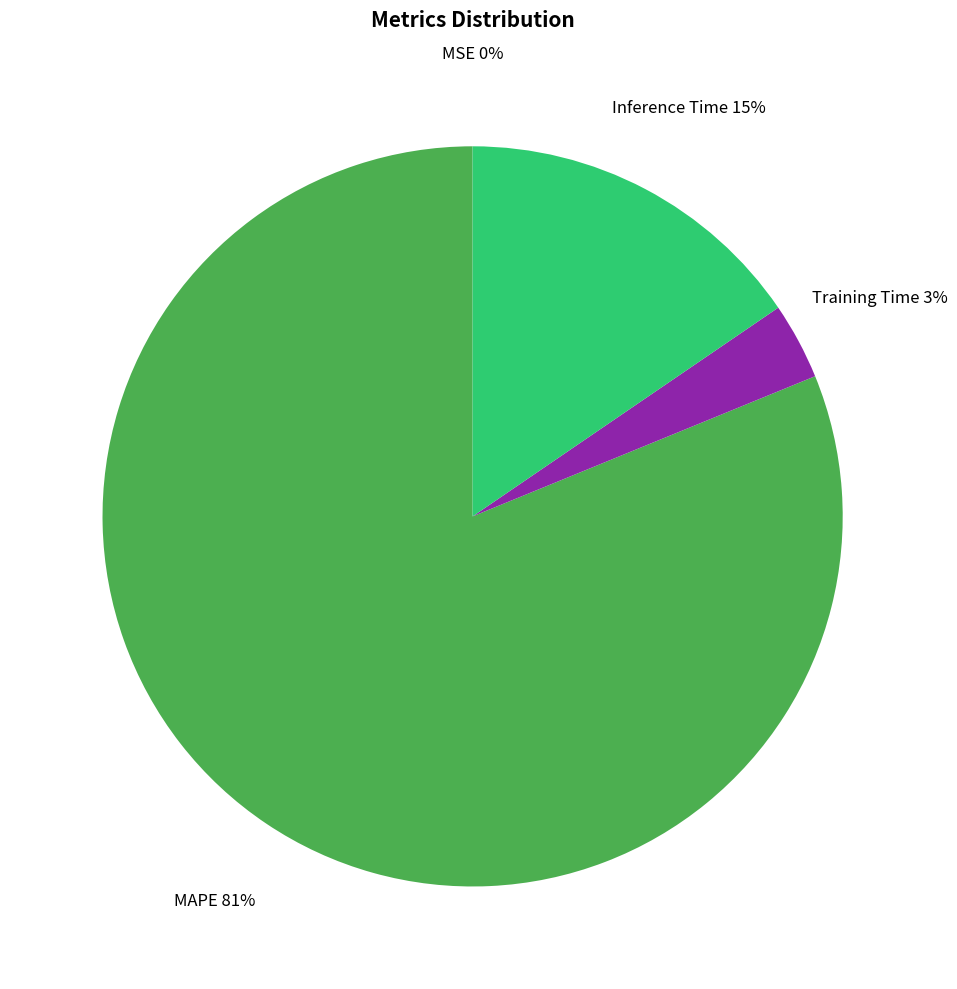

To the nearest percent, what is the average slice percentage?

25%